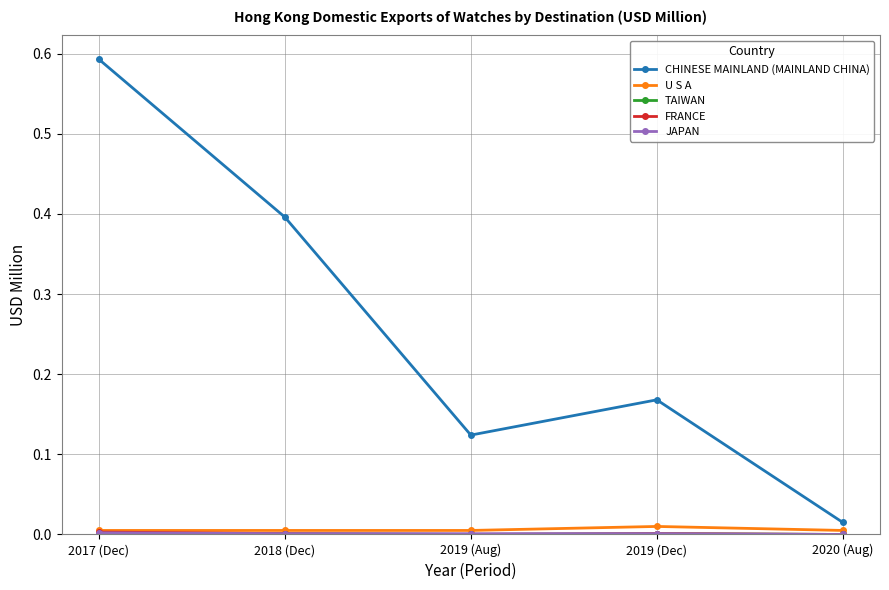

What is the label of the 3rd point from the left?

2019 (Aug)